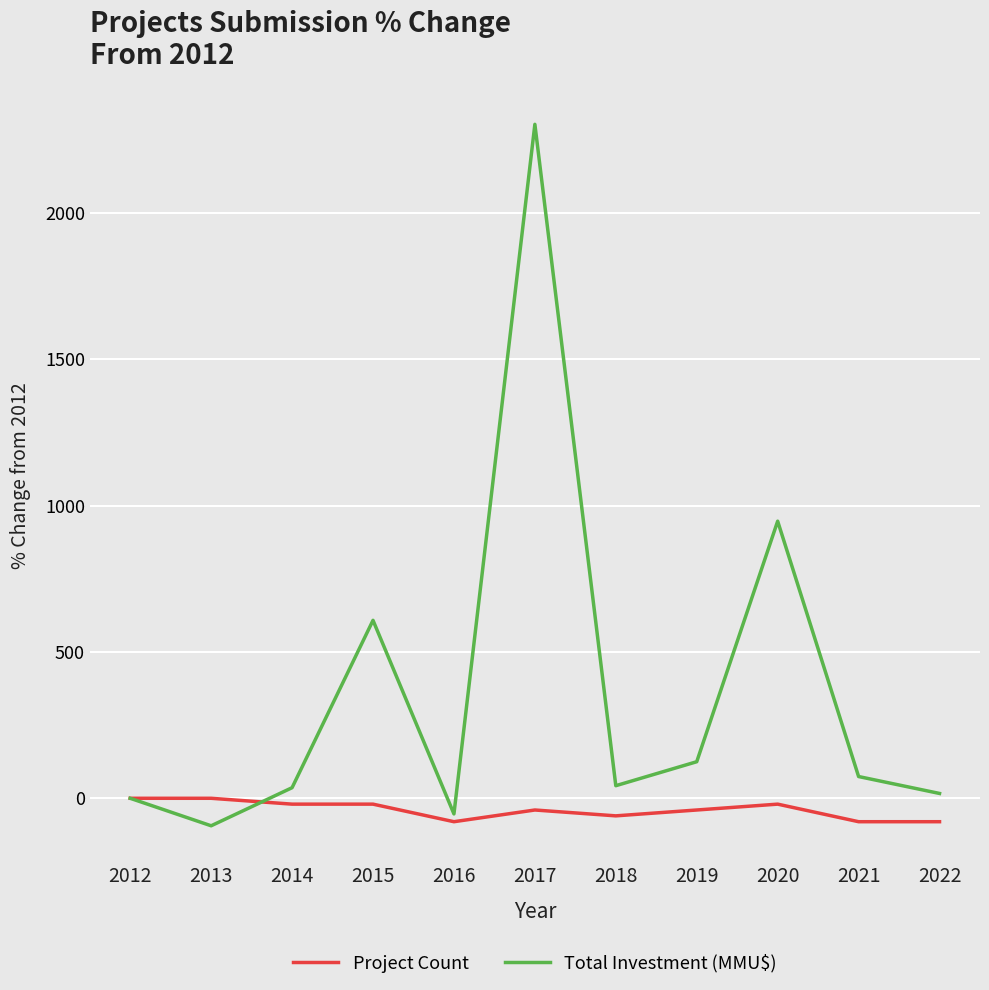

True or false: Project Count has more than 0 interior local peaks.

True